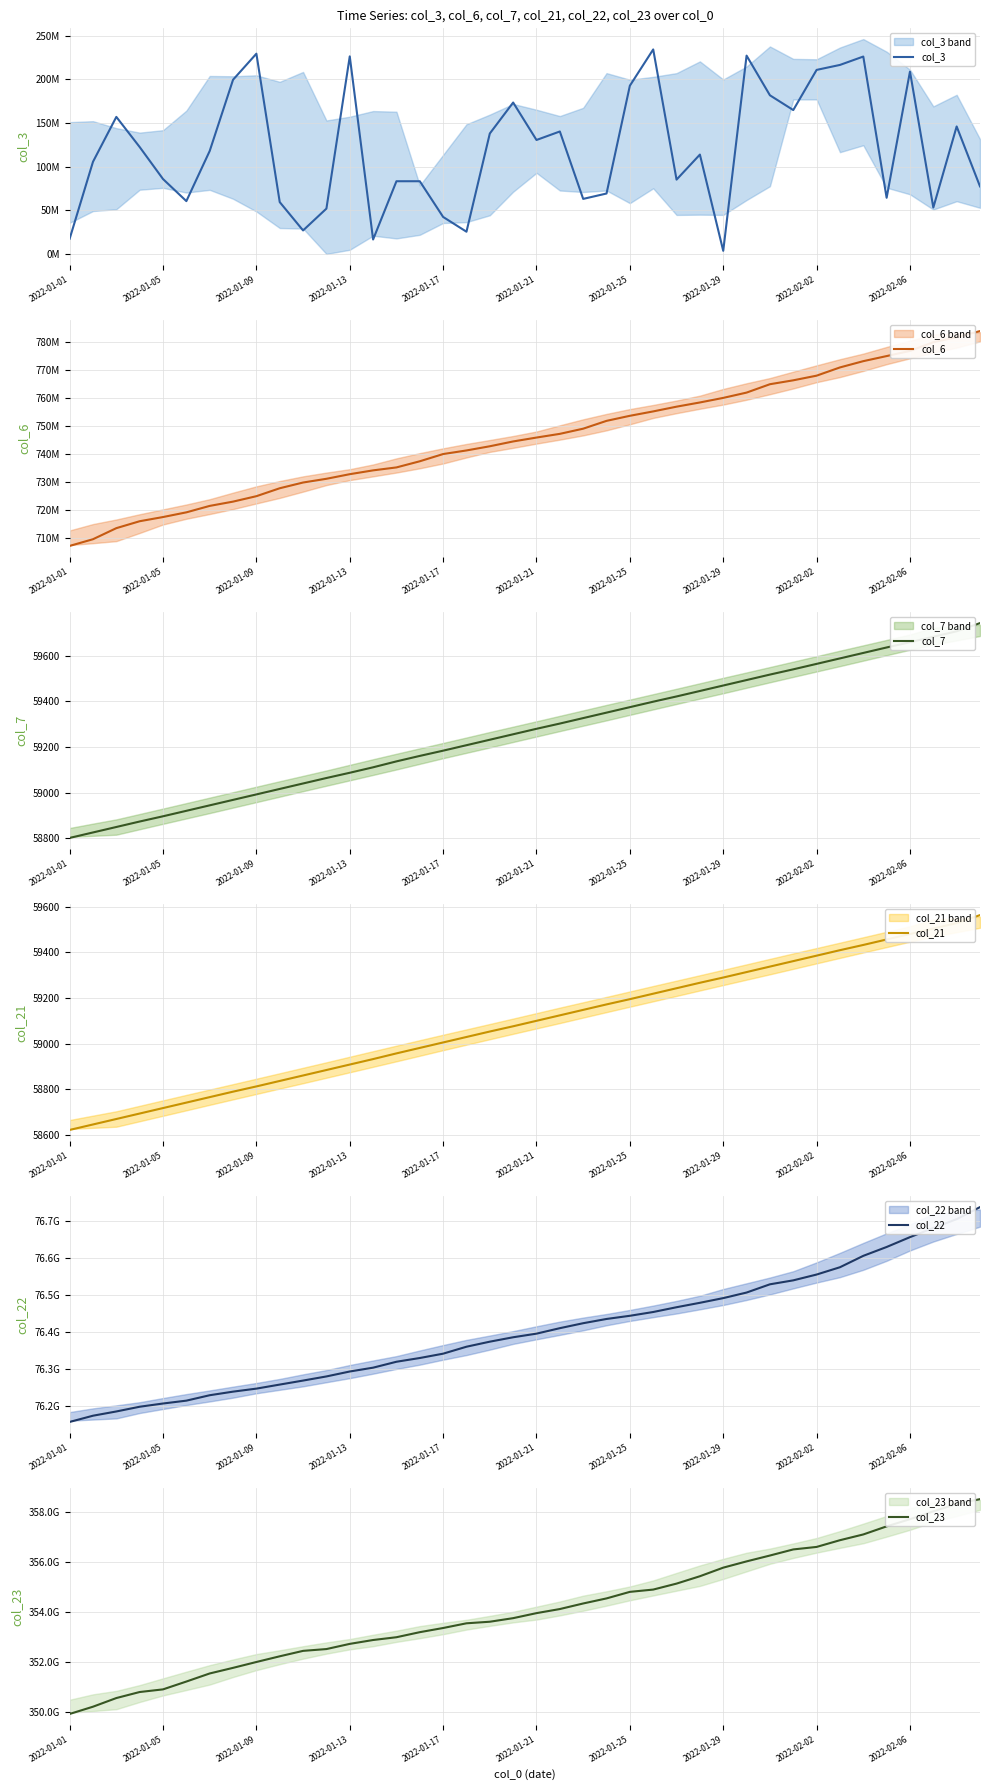

What is the sum of all col_7 values?

2370690